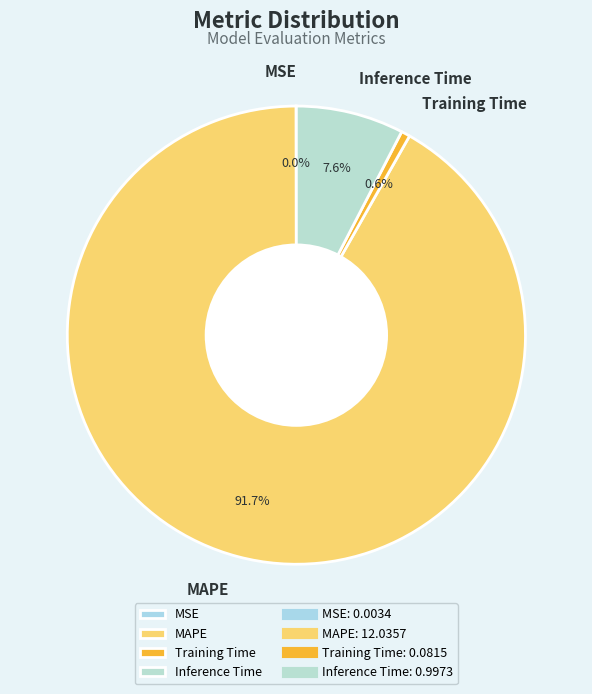

How much of the chart is everything except Inference Time?

92.4%